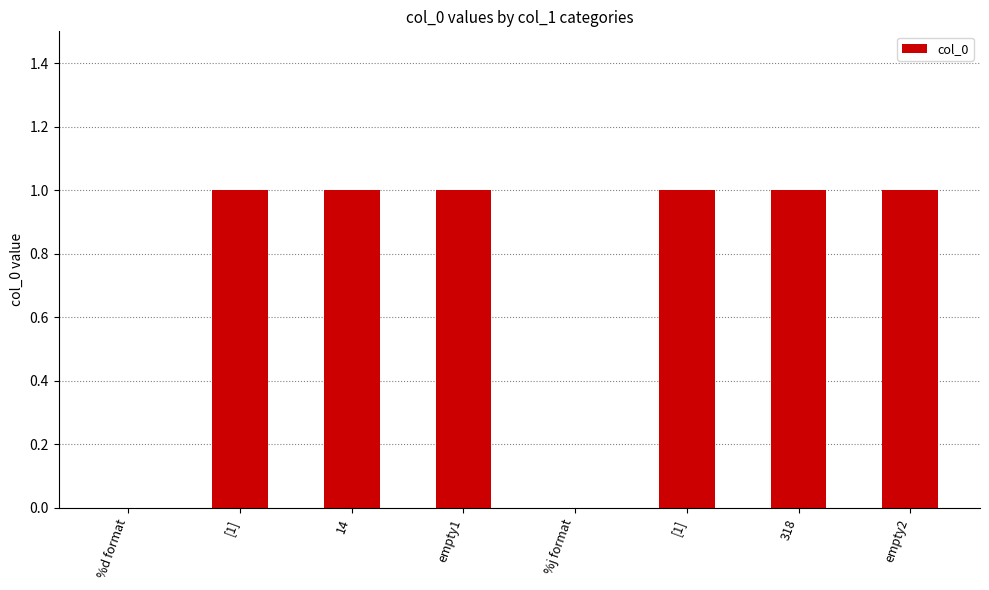

The value at empty1 is 2. True or false?

False